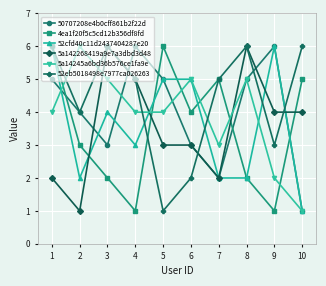

The 52cfd40c11d2437404287e20 series shows 3 at 1. True or false?

False